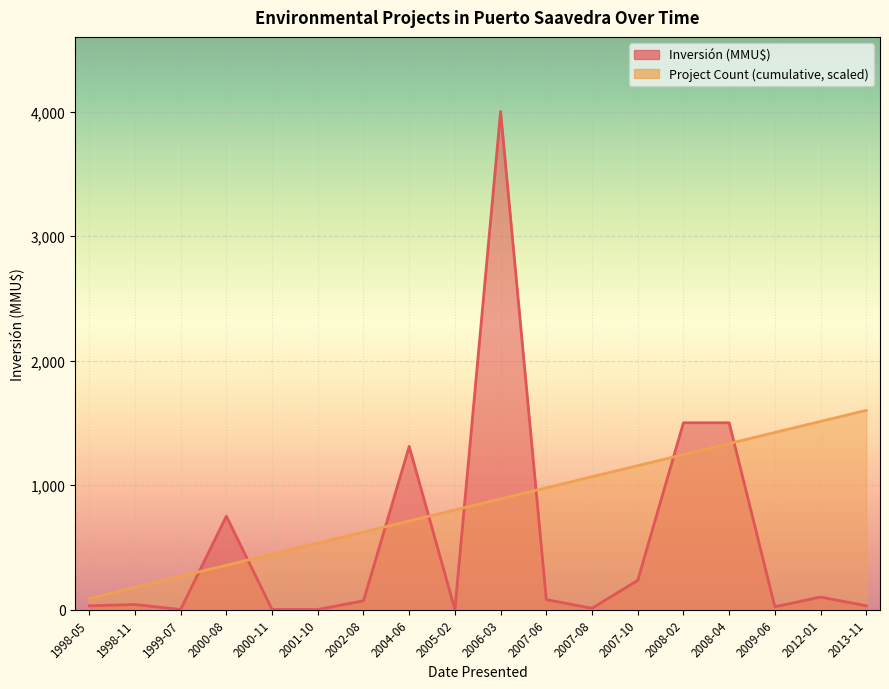

True or false: the data has more than 0 interior local peaks.

True